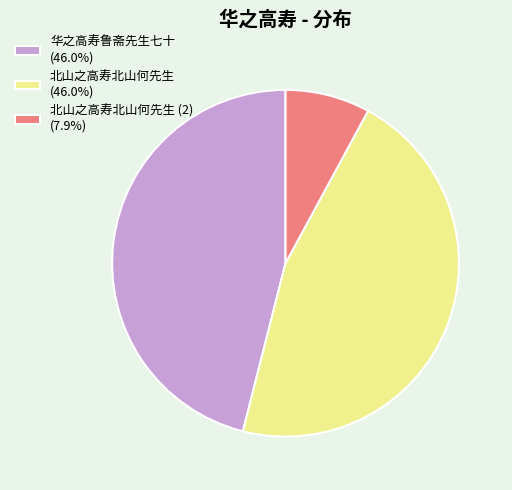

How many slices are in this pie chart?

3